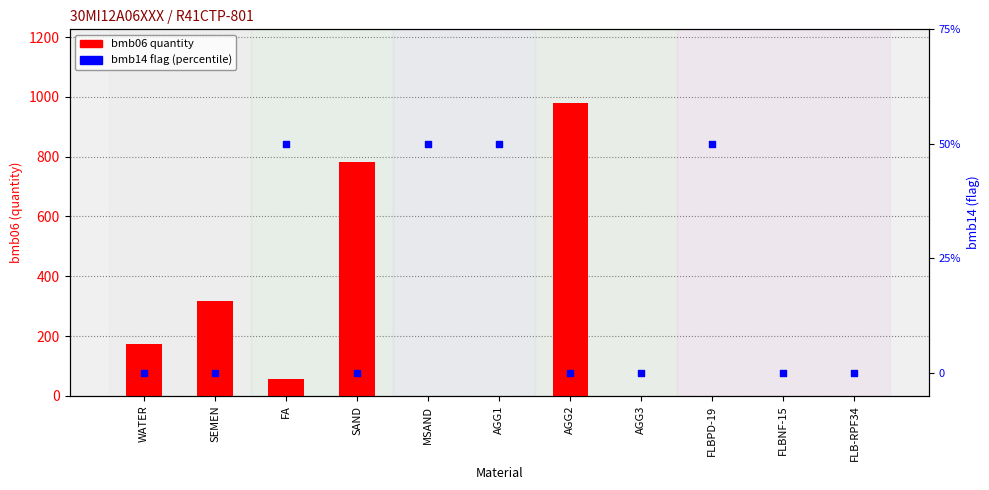

Which series has the largest total across all categories?

bmb06 (quantity)